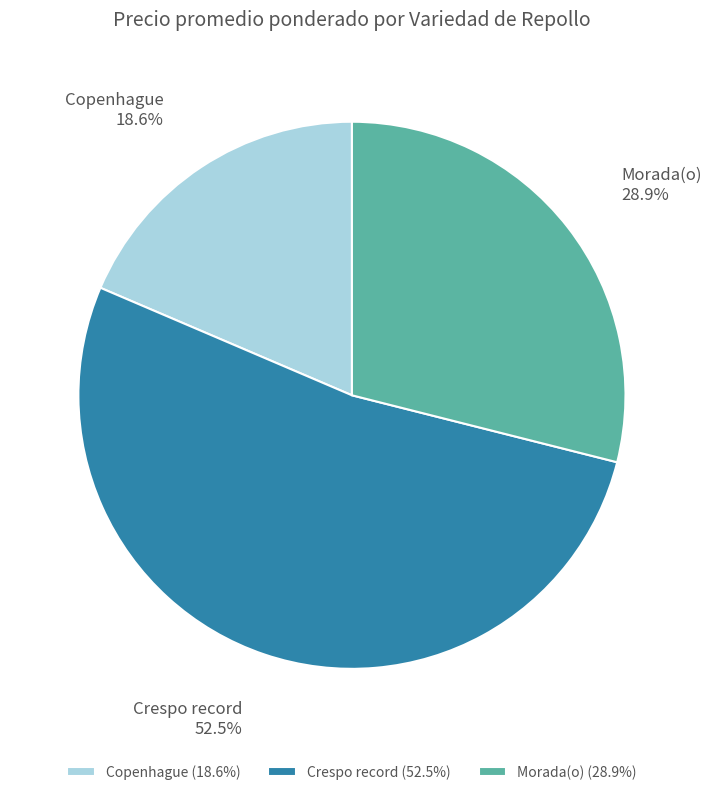

Does Crespo record represent more than half of the total?

Yes